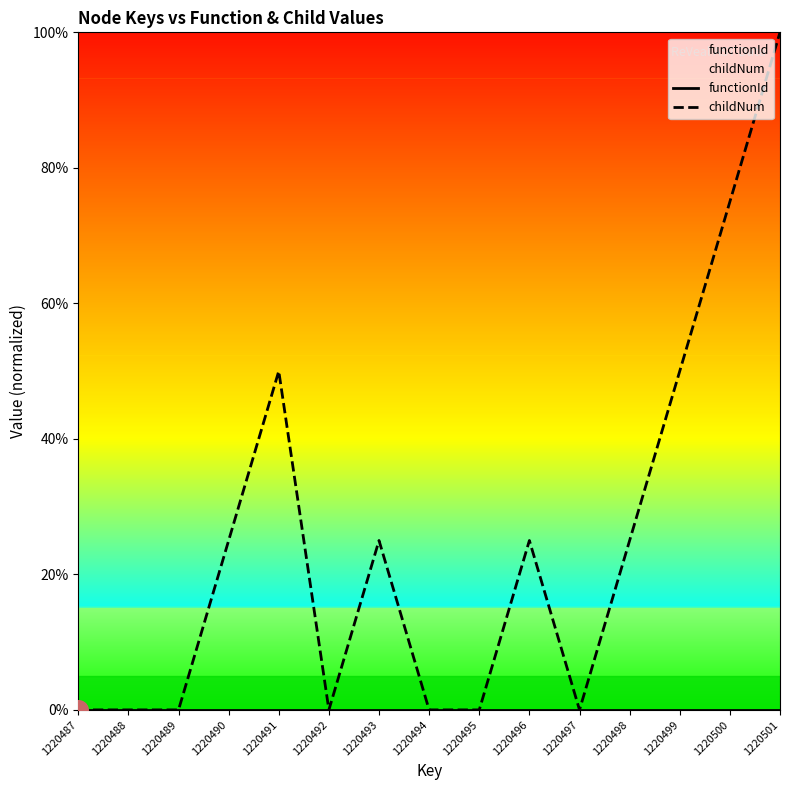

Is the value of functionId at 1220493 greater than the value of childNum at 1220496?

No